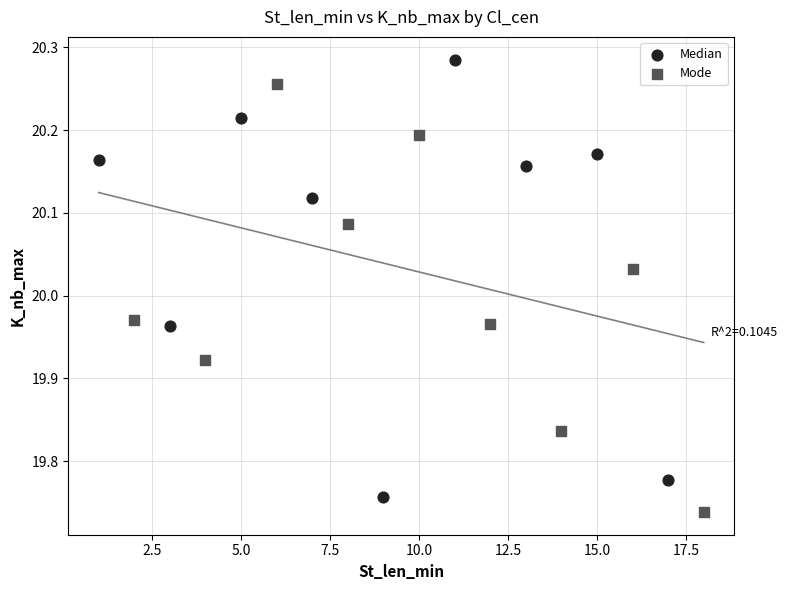

What are all the series names shown in the legend?

Median, Mode